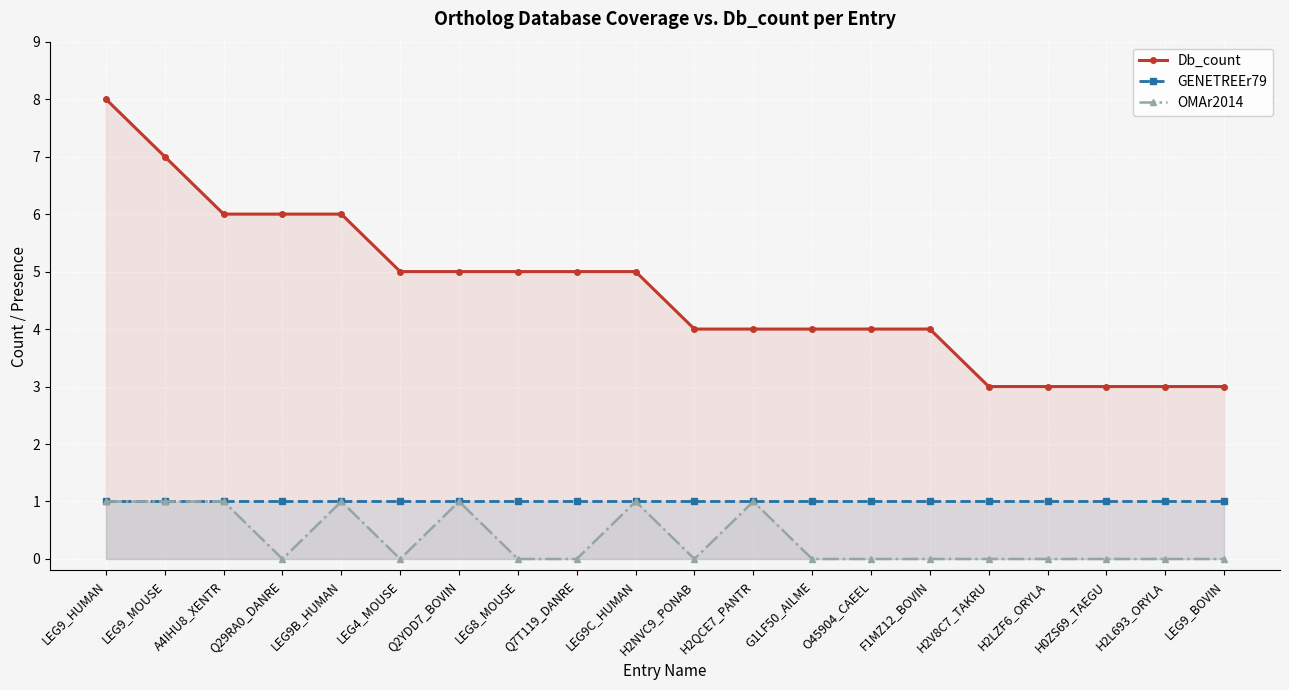

Reading left to right, list all the values displayed in this chart.

Db_count: LEG9_HUMAN=8	LEG9_MOUSE=7	A4IHU8_XENTR=6	Q29RA0_DANRE=6	LEG9B_HUMAN=6	LEG4_MOUSE=5	Q2YDD7_BOVIN=5	LEG8_MOUSE=5	Q7T119_DANRE=5	LEG9C_HUMAN=5	H2NVC9_PONAB=4	H2QCE7_PANTR=4	G1LF50_AILME=4	O45904_CAEEL=4	F1MZ12_BOVIN=4	H2V8C7_TAKRU=3	H2LZF6_ORYLA=3	H0ZS69_TAEGU=3	H2L693_ORYLA=3	LEG9_BOVIN=3
GENETREEr79: LEG9_HUMAN=1	LEG9_MOUSE=1	A4IHU8_XENTR=1	Q29RA0_DANRE=1	LEG9B_HUMAN=1	LEG4_MOUSE=1	Q2YDD7_BOVIN=1	LEG8_MOUSE=1	Q7T119_DANRE=1	LEG9C_HUMAN=1	H2NVC9_PONAB=1	H2QCE7_PANTR=1	G1LF50_AILME=1	O45904_CAEEL=1	F1MZ12_BOVIN=1	H2V8C7_TAKRU=1	H2LZF6_ORYLA=1	H0ZS69_TAEGU=1	H2L693_ORYLA=1	LEG9_BOVIN=1
OMAr2014: LEG9_HUMAN=1	LEG9_MOUSE=1	A4IHU8_XENTR=1	Q29RA0_DANRE=0	LEG9B_HUMAN=1	LEG4_MOUSE=0	Q2YDD7_BOVIN=1	LEG8_MOUSE=0	Q7T119_DANRE=0	LEG9C_HUMAN=1	H2NVC9_PONAB=0	H2QCE7_PANTR=1	G1LF50_AILME=0	O45904_CAEEL=0	F1MZ12_BOVIN=0	H2V8C7_TAKRU=0	H2LZF6_ORYLA=0	H0ZS69_TAEGU=0	H2L693_ORYLA=0	LEG9_BOVIN=0